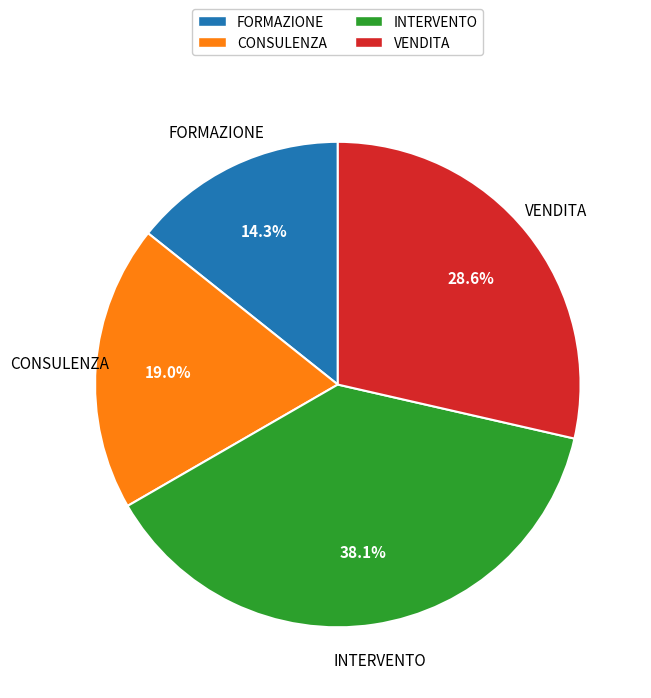

The FORMAZIONE slice represents 14% of the pie. True or false?

True